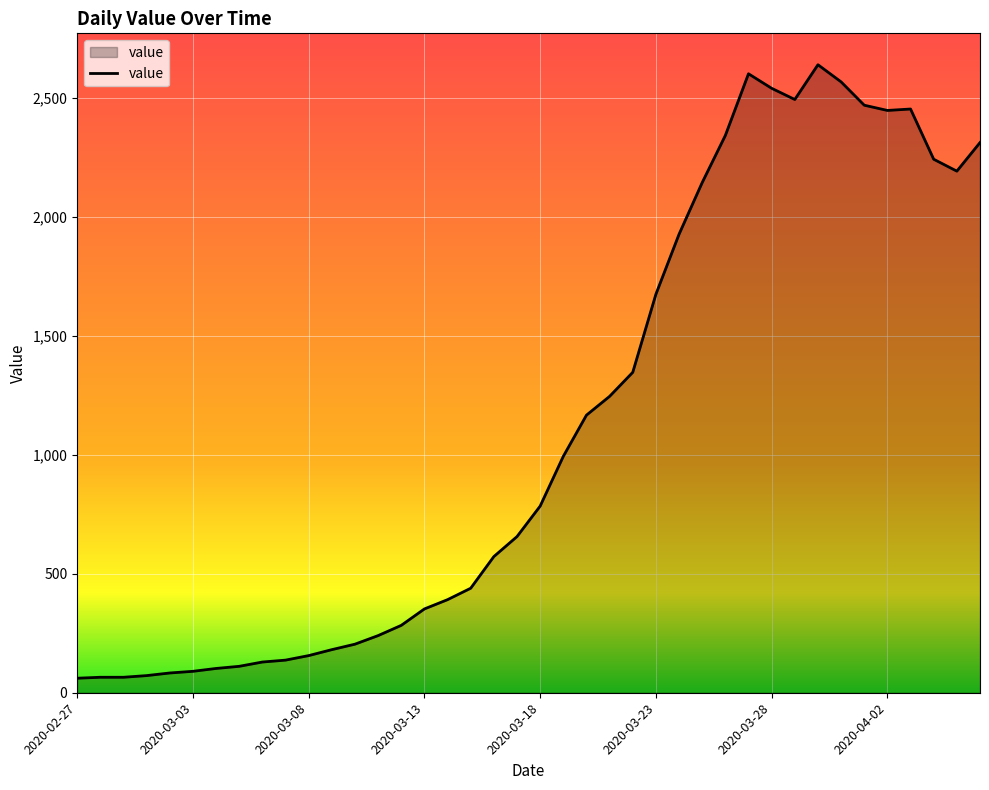

What is the minimum value shown in the chart?

61